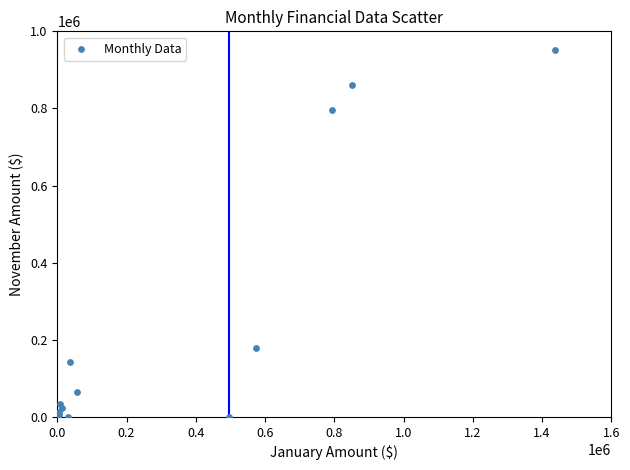

What Y value in the scatter plot is closest to 475694?

177836.7